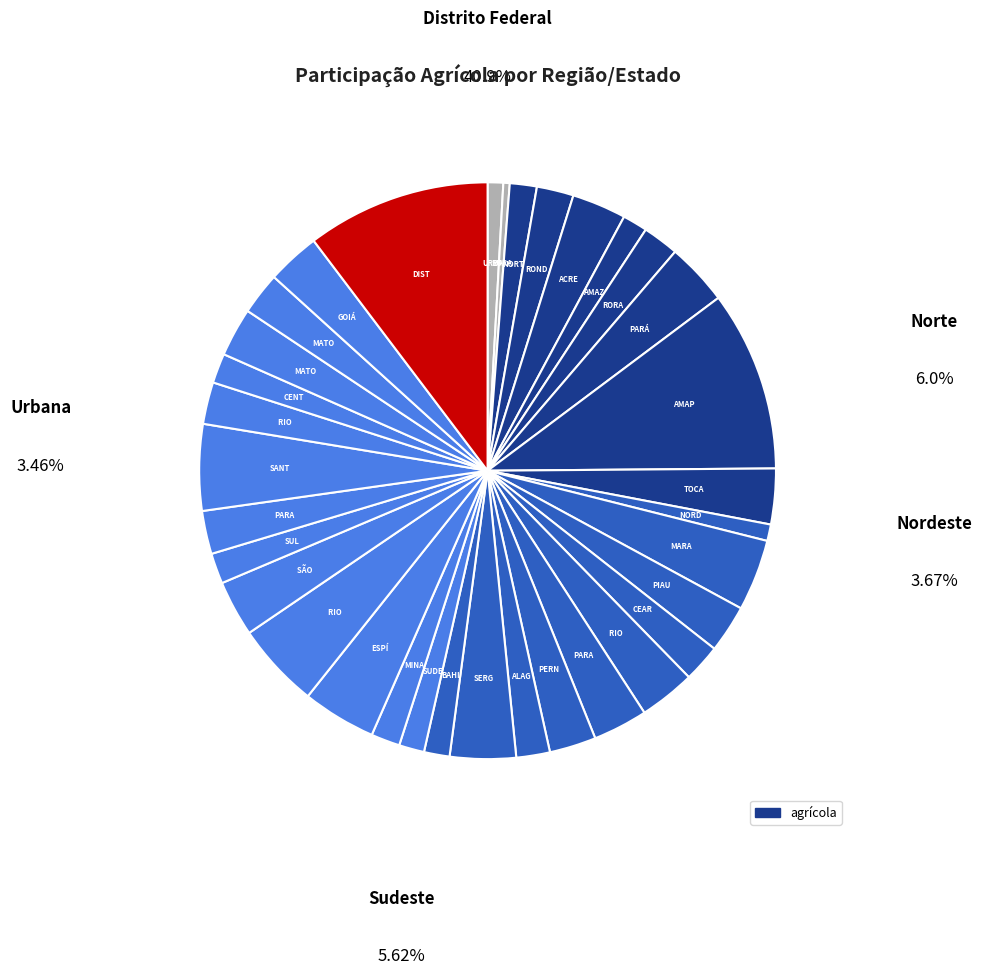

What is the largest slice in the pie chart?

distrito federal